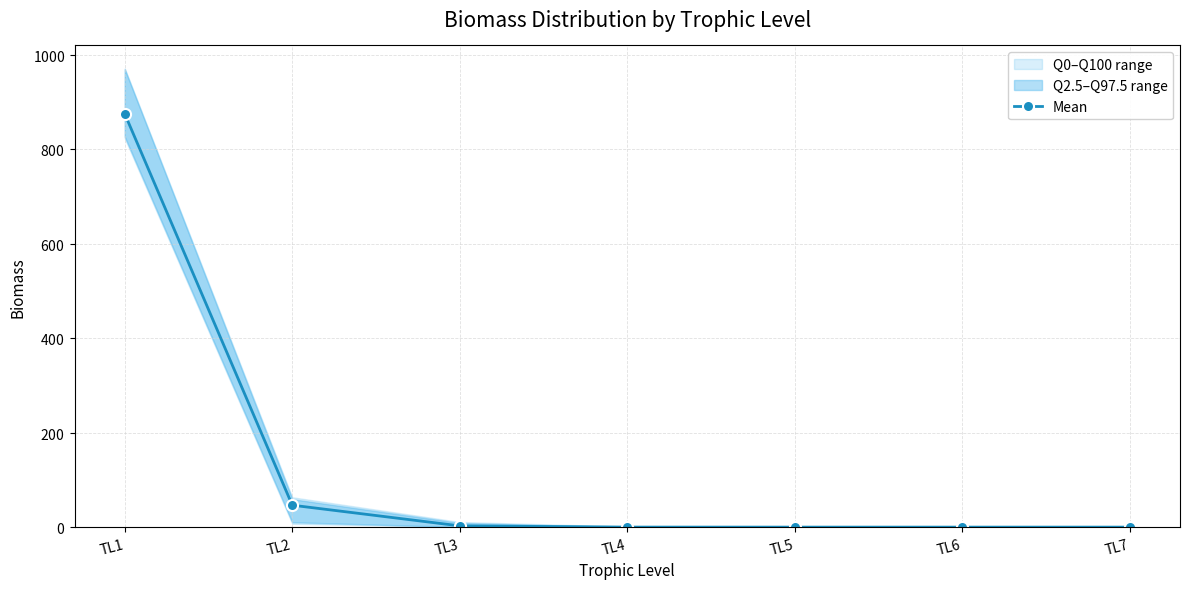

Reading right to left, extract all data points from this chart.

TL7=0.0	TL6=0.0	TL5=0.0	TL4=0.1	TL3=2.7	TL2=46.4	TL1=874.9